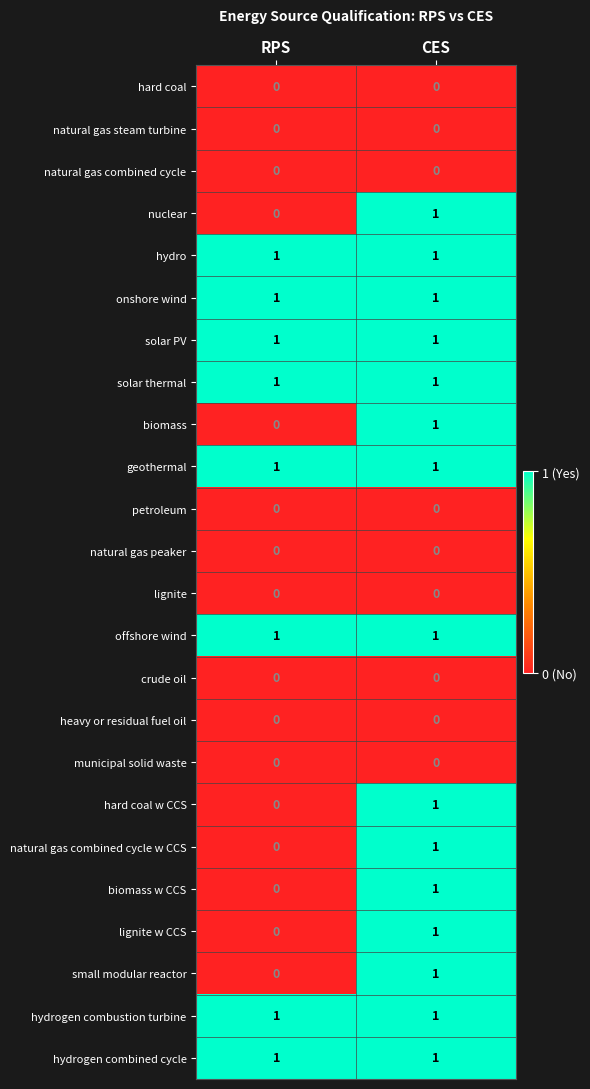

At which category is the sum across all series the highest?

CES